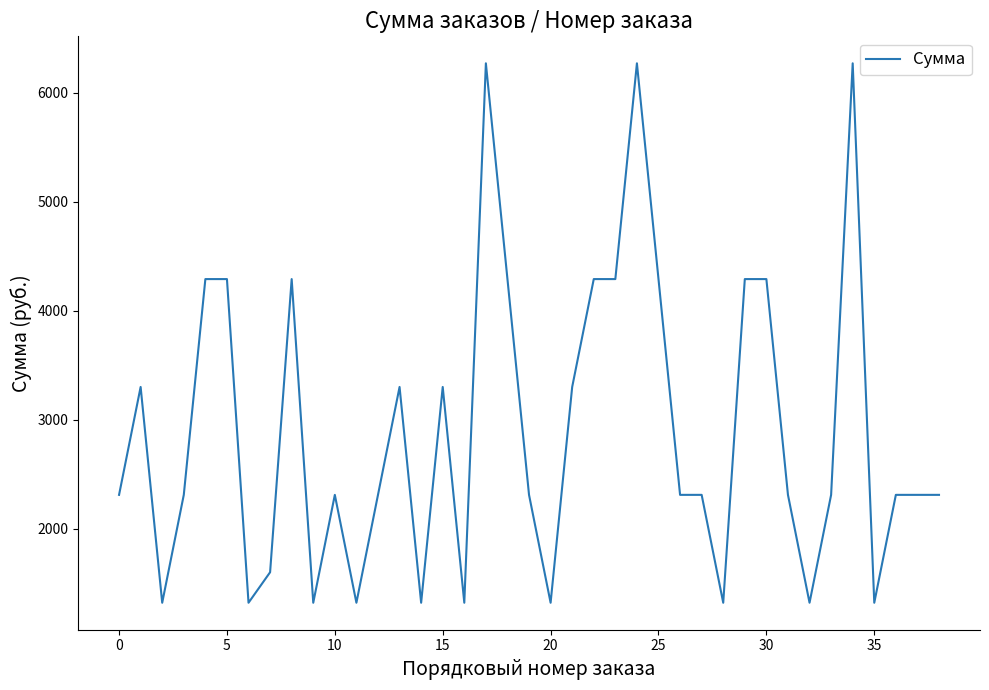

What is the difference between the maximum and minimum values?

4950